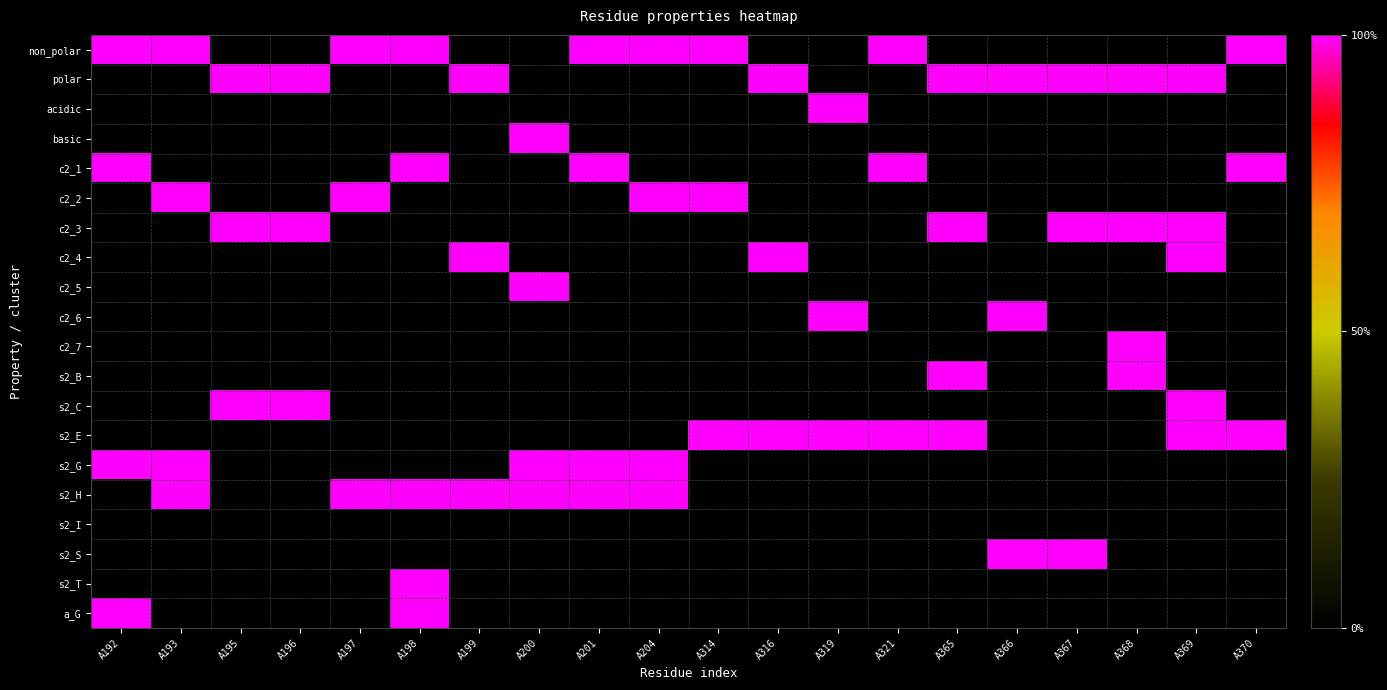

Reading left to right, extract all data points from this chart.

non_polar: A192=1	A193=1	A195=0	A196=0	A197=1	A198=1	A199=0	A200=0	A201=1	A204=1	A314=1	A316=0	A319=0	A321=1	A365=0	A366=0	A367=0	A368=0	A369=0	A370=1
polar: A192=0	A193=0	A195=1	A196=1	A197=0	A198=0	A199=1	A200=0	A201=0	A204=0	A314=0	A316=1	A319=0	A321=0	A365=1	A366=1	A367=1	A368=1	A369=1	A370=0
acidic: A192=0	A193=0	A195=0	A196=0	A197=0	A198=0	A199=0	A200=0	A201=0	A204=0	A314=0	A316=0	A319=1	A321=0	A365=0	A366=0	A367=0	A368=0	A369=0	A370=0
basic: A192=0	A193=0	A195=0	A196=0	A197=0	A198=0	A199=0	A200=1	A201=0	A204=0	A314=0	A316=0	A319=0	A321=0	A365=0	A366=0	A367=0	A368=0	A369=0	A370=0
c2_1: A192=1	A193=0	A195=0	A196=0	A197=0	A198=1	A199=0	A200=0	A201=1	A204=0	A314=0	A316=0	A319=0	A321=1	A365=0	A366=0	A367=0	A368=0	A369=0	A370=1
c2_2: A192=0	A193=1	A195=0	A196=0	A197=1	A198=0	A199=0	A200=0	A201=0	A204=1	A314=1	A316=0	A319=0	A321=0	A365=0	A366=0	A367=0	A368=0	A369=0	A370=0
c2_3: A192=0	A193=0	A195=1	A196=1	A197=0	A198=0	A199=0	A200=0	A201=0	A204=0	A314=0	A316=0	A319=0	A321=0	A365=1	A366=0	A367=1	A368=1	A369=1	A370=0
c2_4: A192=0	A193=0	A195=0	A196=0	A197=0	A198=0	A199=1	A200=0	A201=0	A204=0	A314=0	A316=1	A319=0	A321=0	A365=0	A366=0	A367=0	A368=0	A369=1	A370=0
c2_5: A192=0	A193=0	A195=0	A196=0	A197=0	A198=0	A199=0	A200=1	A201=0	A204=0	A314=0	A316=0	A319=0	A321=0	A365=0	A366=0	A367=0	A368=0	A369=0	A370=0
c2_6: A192=0	A193=0	A195=0	A196=0	A197=0	A198=0	A199=0	A200=0	A201=0	A204=0	A314=0	A316=0	A319=1	A321=0	A365=0	A366=1	A367=0	A368=0	A369=0	A370=0
c2_7: A192=0	A193=0	A195=0	A196=0	A197=0	A198=0	A199=0	A200=0	A201=0	A204=0	A314=0	A316=0	A319=0	A321=0	A365=0	A366=0	A367=0	A368=1	A369=0	A370=0
s2_B: A192=0	A193=0	A195=0	A196=0	A197=0	A198=0	A199=0	A200=0	A201=0	A204=0	A314=0	A316=0	A319=0	A321=0	A365=1	A366=0	A367=0	A368=1	A369=0	A370=0
s2_C: A192=0	A193=0	A195=1	A196=1	A197=0	A198=0	A199=0	A200=0	A201=0	A204=0	A314=0	A316=0	A319=0	A321=0	A365=0	A366=0	A367=0	A368=0	A369=1	A370=0
s2_E: A192=0	A193=0	A195=0	A196=0	A197=0	A198=0	A199=0	A200=0	A201=0	A204=0	A314=1	A316=1	A319=1	A321=1	A365=1	A366=0	A367=0	A368=0	A369=1	A370=1
s2_G: A192=1	A193=1	A195=0	A196=0	A197=0	A198=0	A199=0	A200=1	A201=1	A204=1	A314=0	A316=0	A319=0	A321=0	A365=0	A366=0	A367=0	A368=0	A369=0	A370=0
s2_H: A192=0	A193=1	A195=0	A196=0	A197=1	A198=1	A199=1	A200=1	A201=1	A204=1	A314=0	A316=0	A319=0	A321=0	A365=0	A366=0	A367=0	A368=0	A369=0	A370=0
s2_I: A192=0	A193=0	A195=0	A196=0	A197=0	A198=0	A199=0	A200=0	A201=0	A204=0	A314=0	A316=0	A319=0	A321=0	A365=0	A366=0	A367=0	A368=0	A369=0	A370=0
s2_S: A192=0	A193=0	A195=0	A196=0	A197=0	A198=0	A199=0	A200=0	A201=0	A204=0	A314=0	A316=0	A319=0	A321=0	A365=0	A366=1	A367=1	A368=0	A369=0	A370=0
s2_T: A192=0	A193=0	A195=0	A196=0	A197=0	A198=1	A199=0	A200=0	A201=0	A204=0	A314=0	A316=0	A319=0	A321=0	A365=0	A366=0	A367=0	A368=0	A369=0	A370=0
a_G: A192=1	A193=0	A195=0	A196=0	A197=0	A198=1	A199=0	A200=0	A201=0	A204=0	A314=0	A316=0	A319=0	A321=0	A365=0	A366=0	A367=0	A368=0	A369=0	A370=0